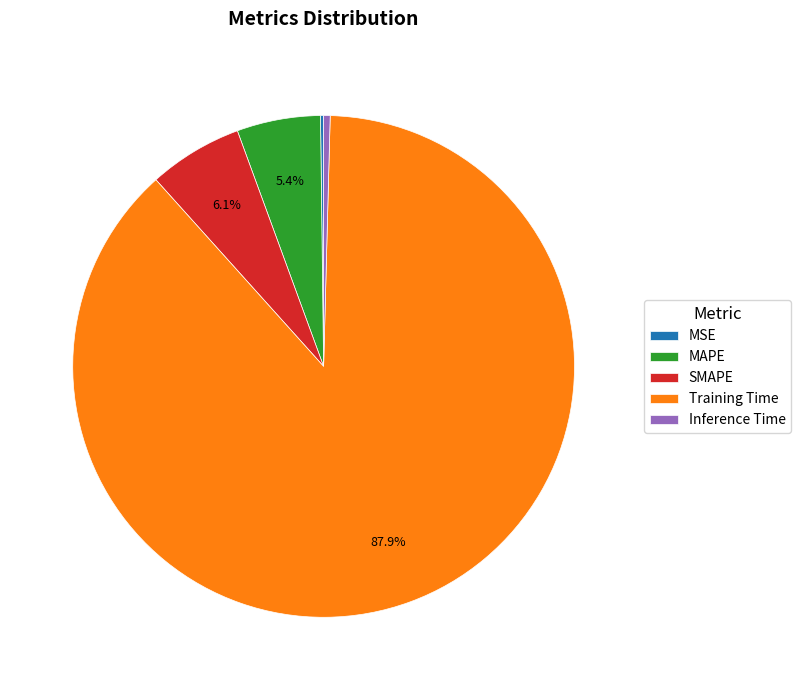

True or false: MAPE accounts for 5% of the total.

True